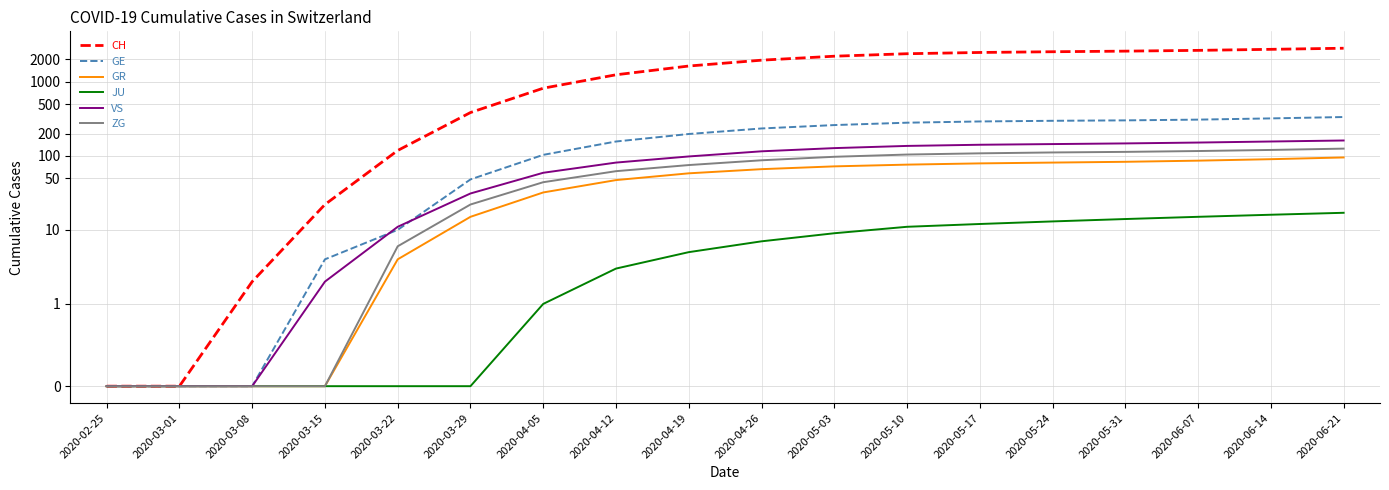

What is the difference between the ZG values at 2020-05-10 and 2020-06-21?

21